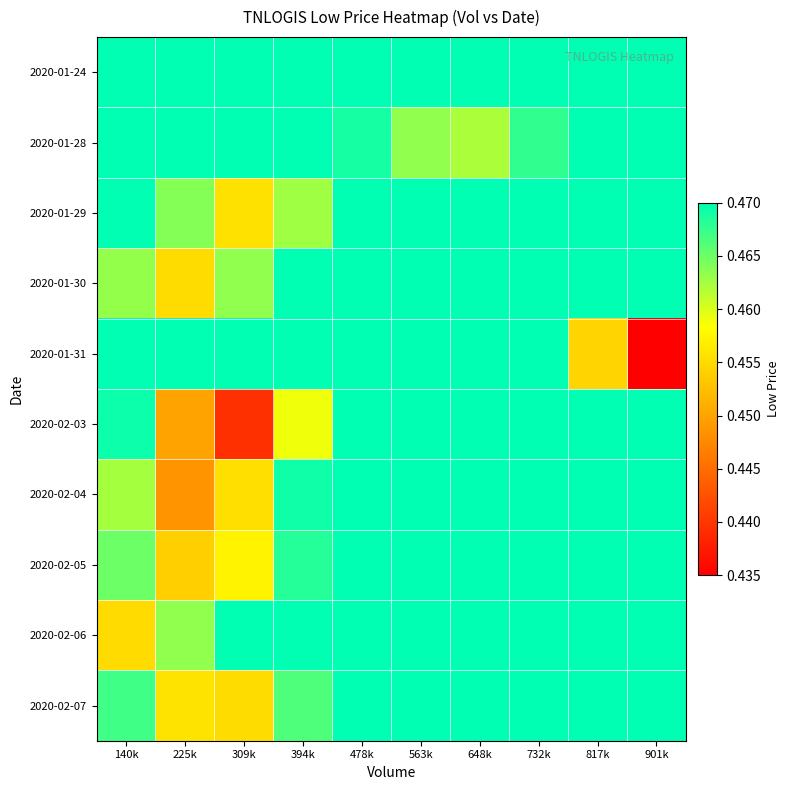

Rank the series by their maximum value, from highest to lowest.

2020-01-24, 2020-01-28, 2020-01-29, 2020-01-30, 2020-01-31, 2020-02-03, 2020-02-04, 2020-02-05, 2020-02-06, 2020-02-07